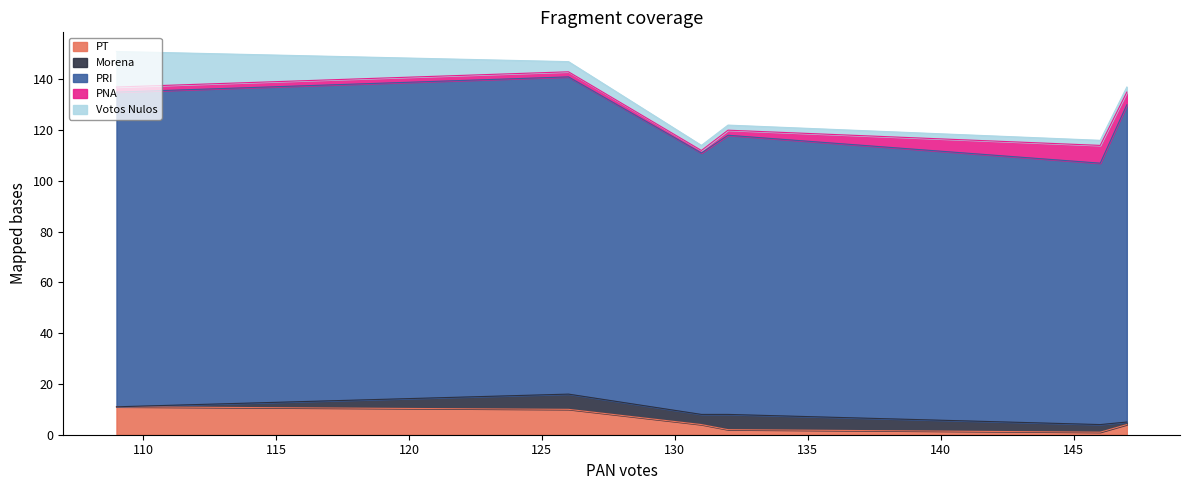

What is the maximum value for PT?

11